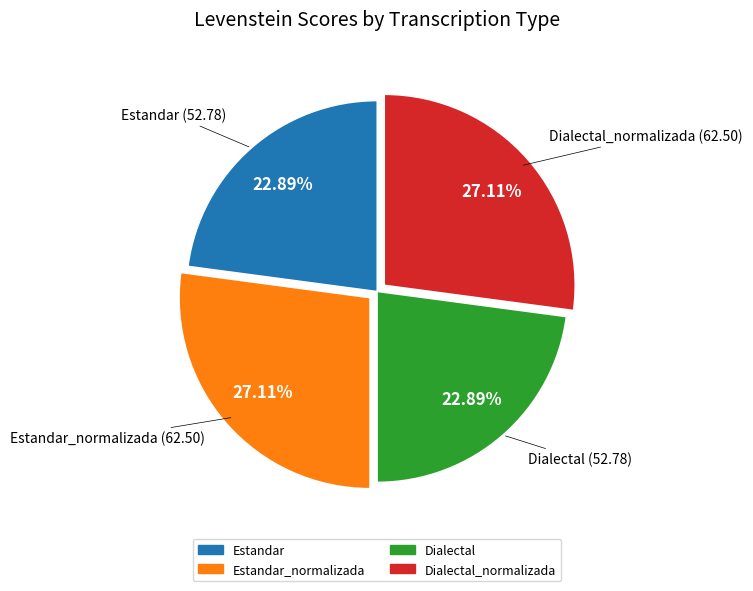

Does any single category account for the majority?

No